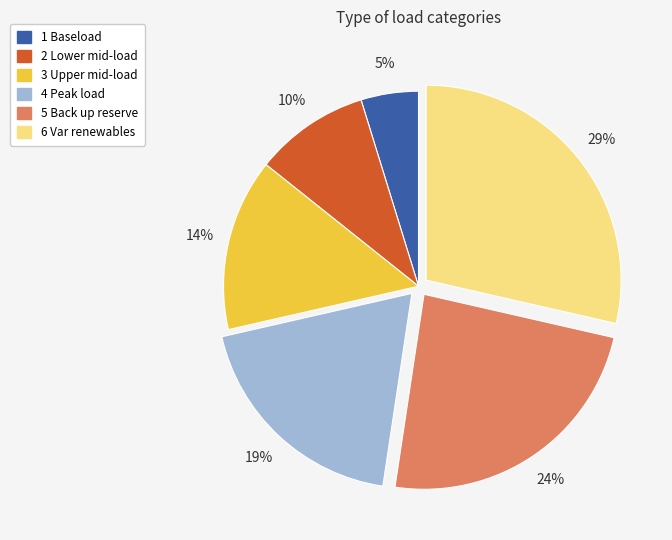

To the nearest percent, what is the difference between the largest and smallest slice percentages?

24%